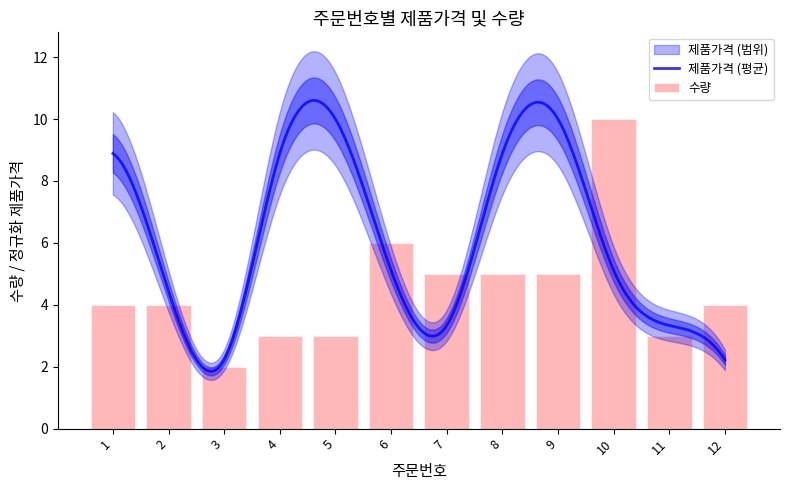

Read the value at 7.

5